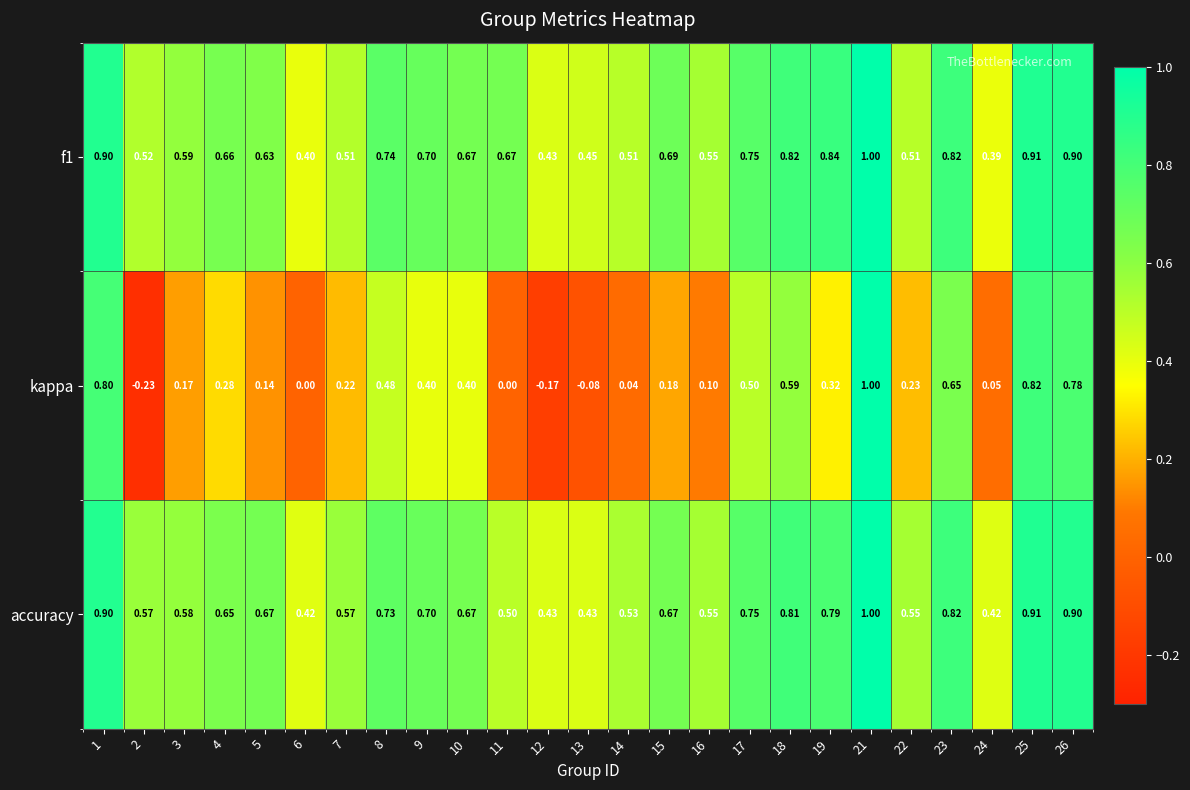

Between 1 and 19, which series saw the biggest shift?

kappa